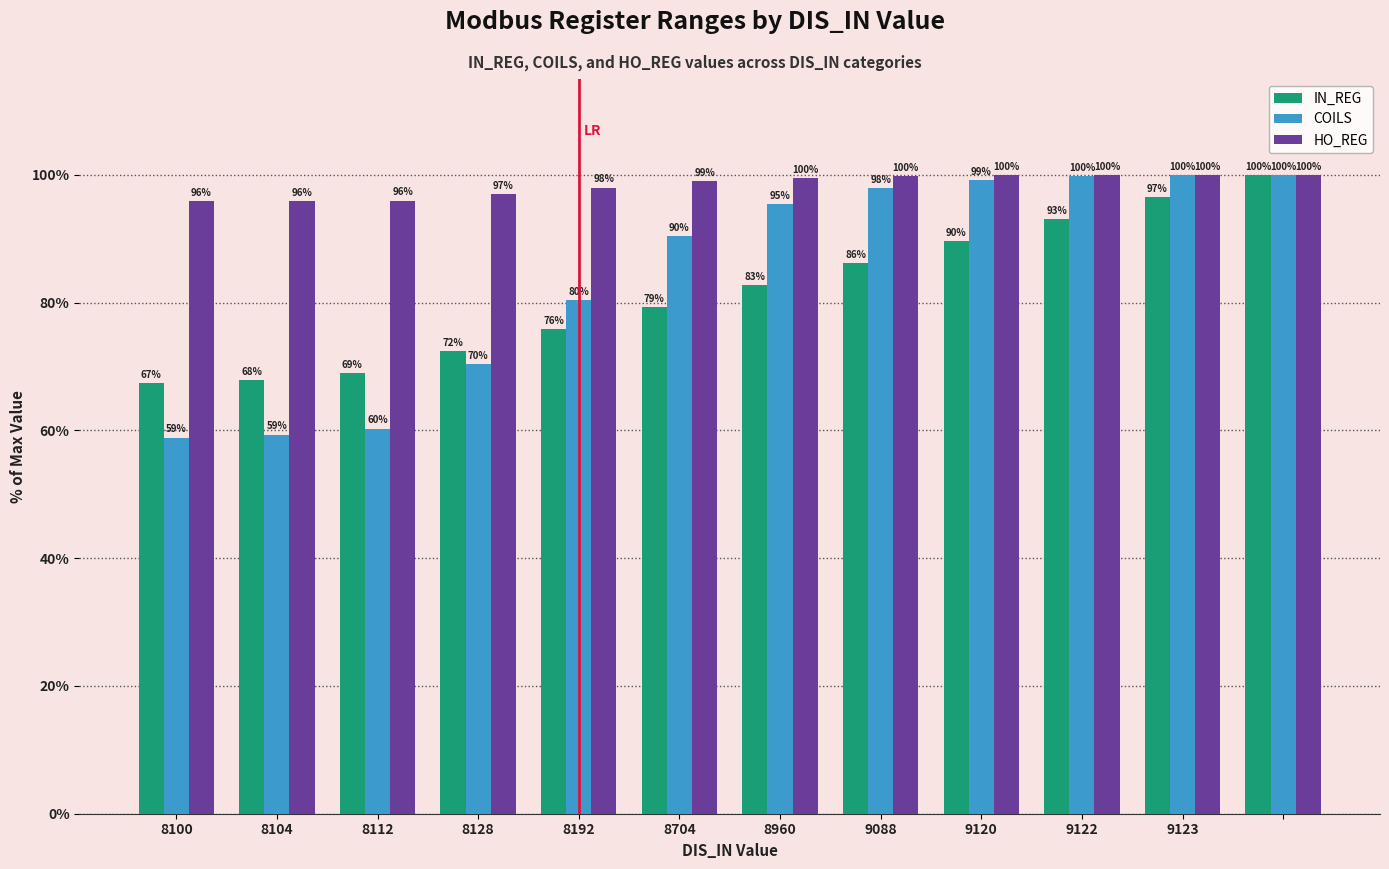

List the series in order of their overall mean, lowest first.

IN_REG, COILS, HO_REG